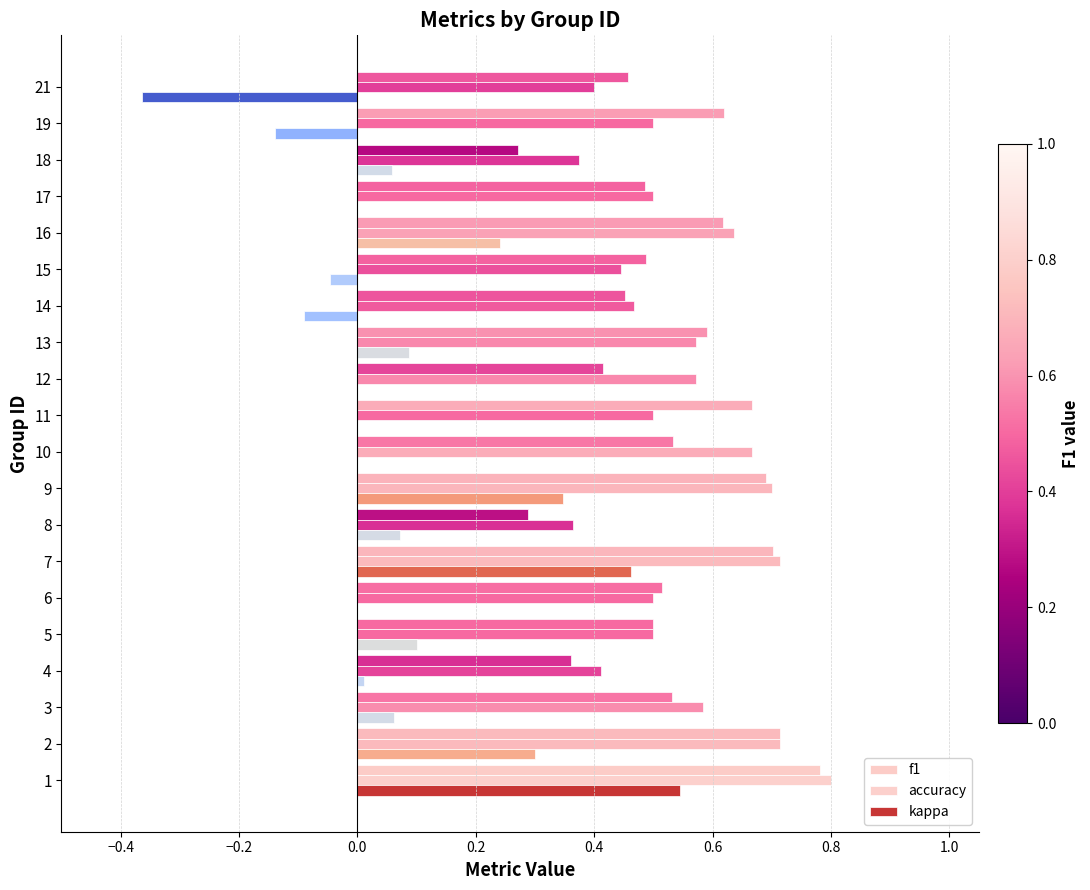

How many categories are shown in the chart?

20